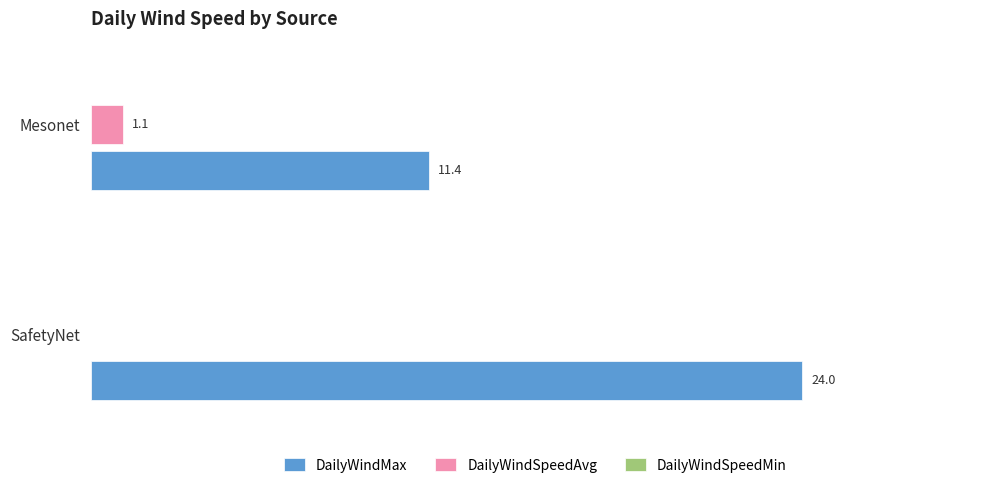

Where is DailyWindSpeedAvg nearest to the value 0?

SafetyNet